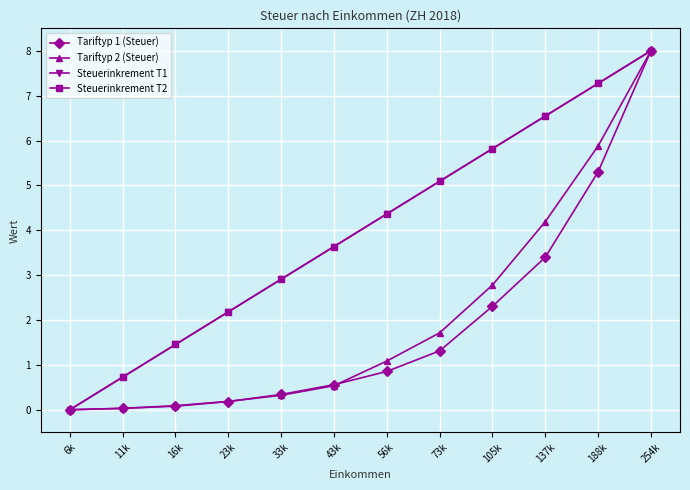

What position from the right is 73k?

5